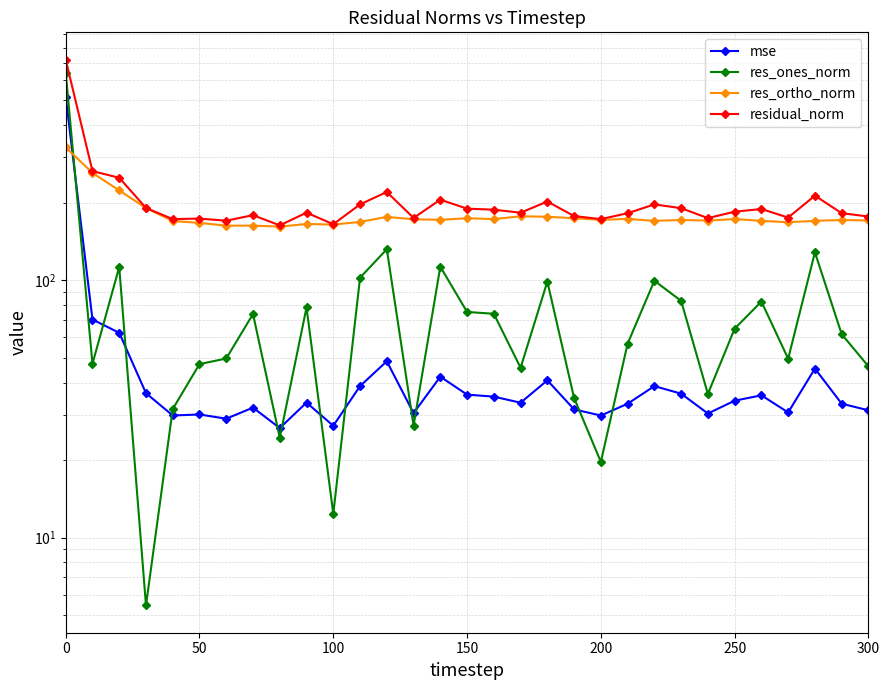

What are all the series names shown in the legend?

mse, res_ones_norm, res_ortho_norm, residual_norm